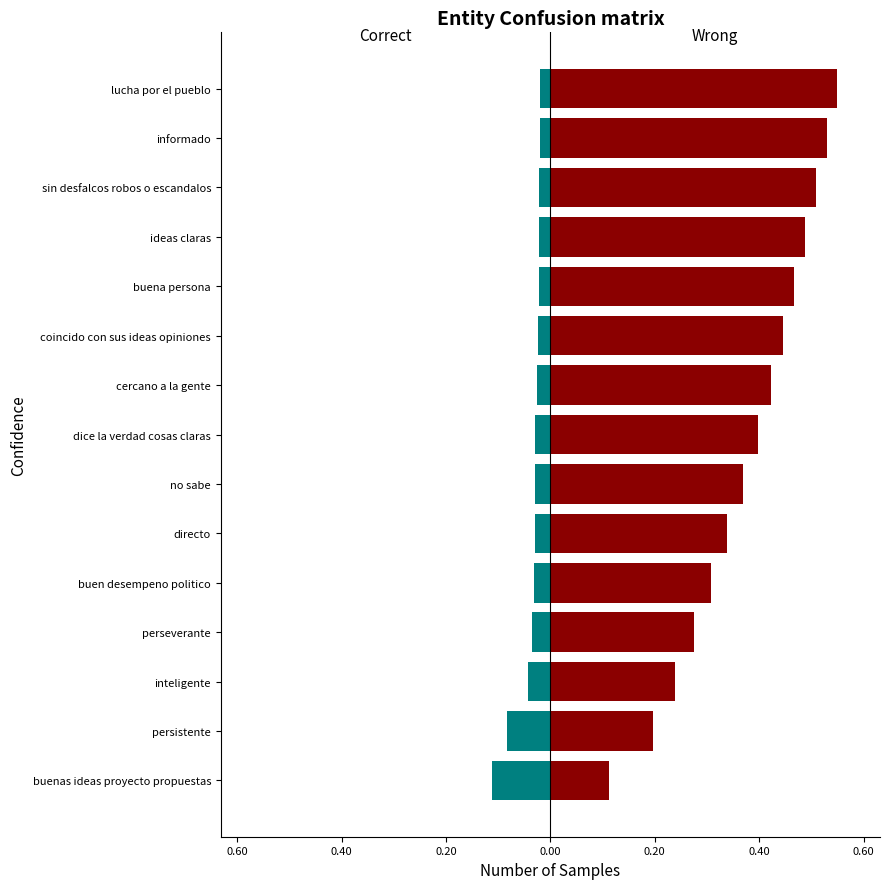

Are the bars horizontal?

Yes